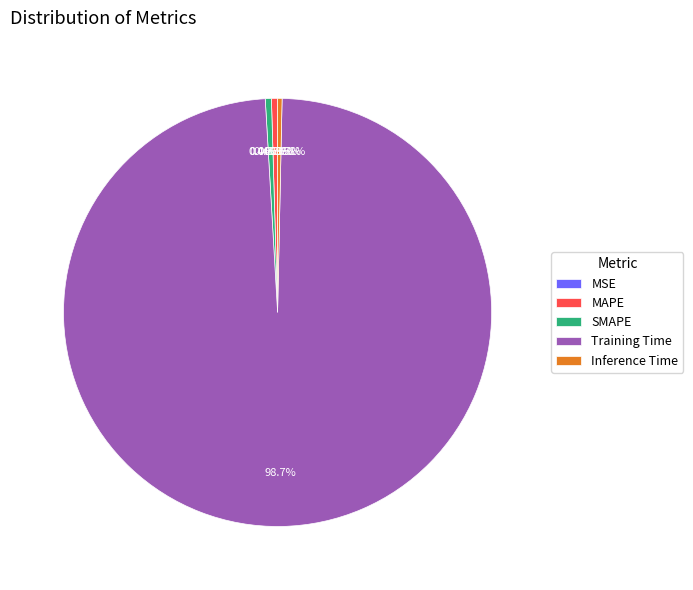

Which slice represents more than half of the pie?

Training Time